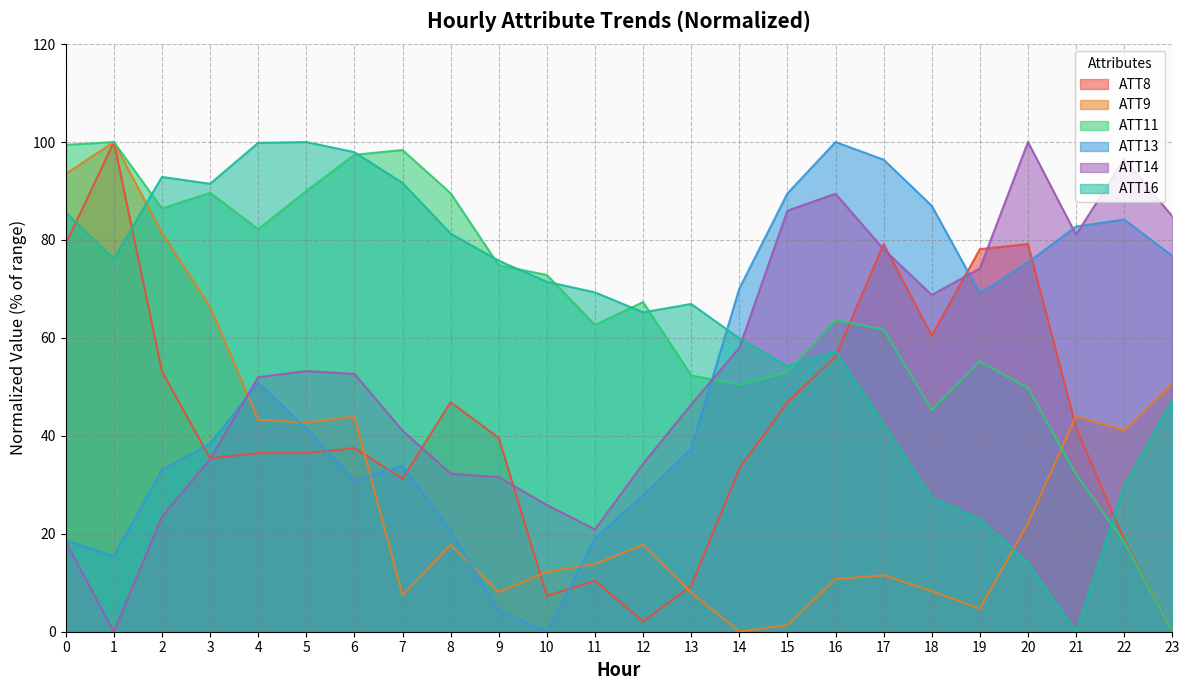

What is the value of the ATT16 point at the 8th from the left?

91.6